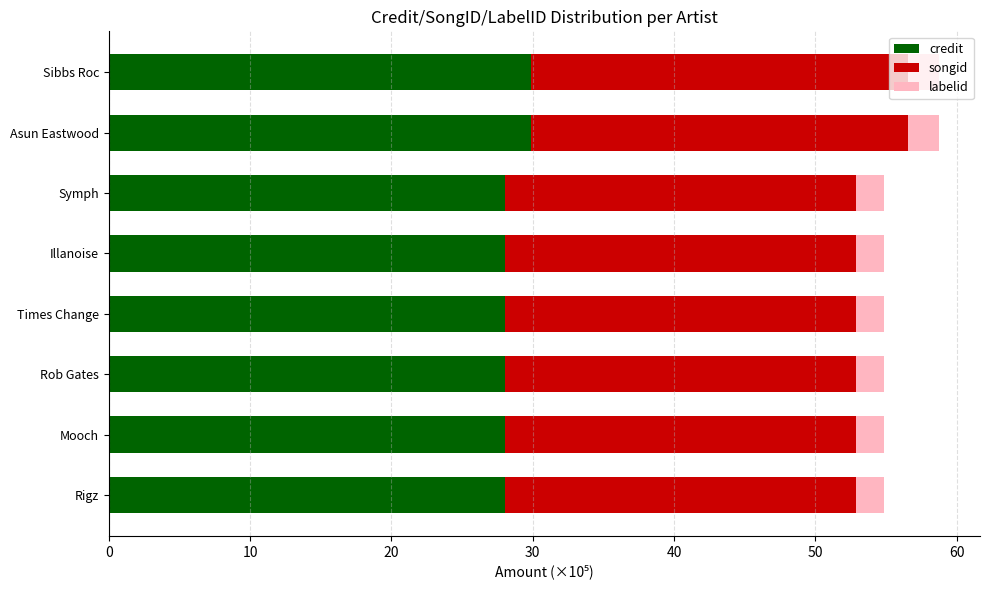

What is the average value of the credit series?

28.5